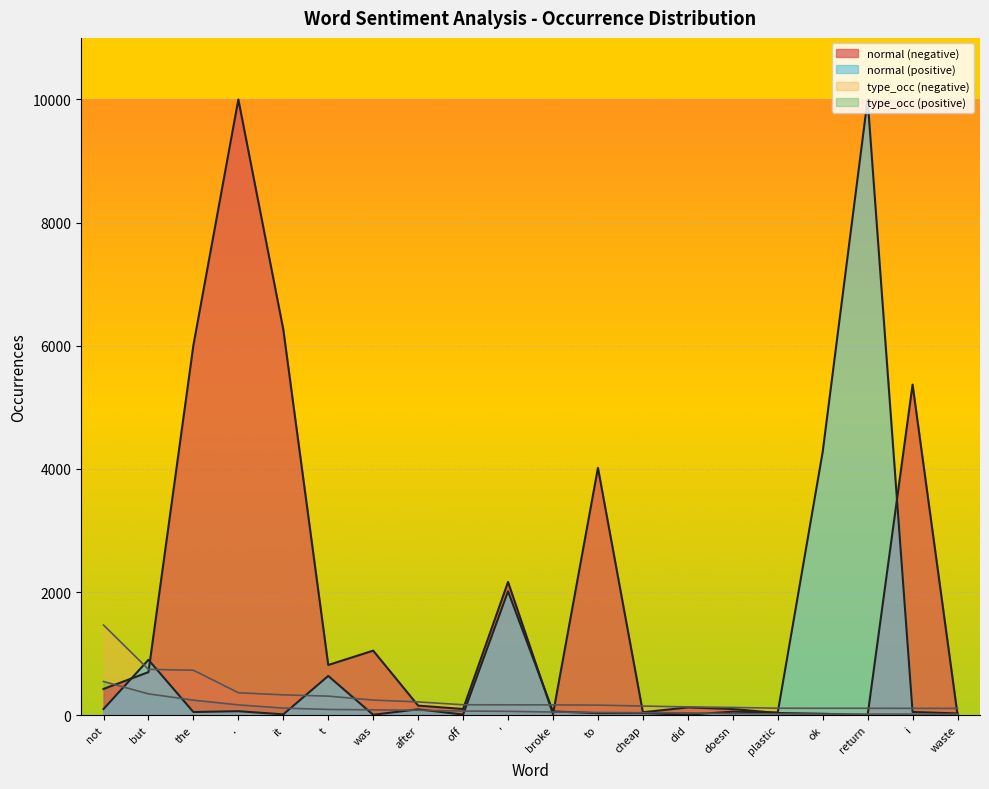

Which label corresponds to the smallest value in the chart?

return